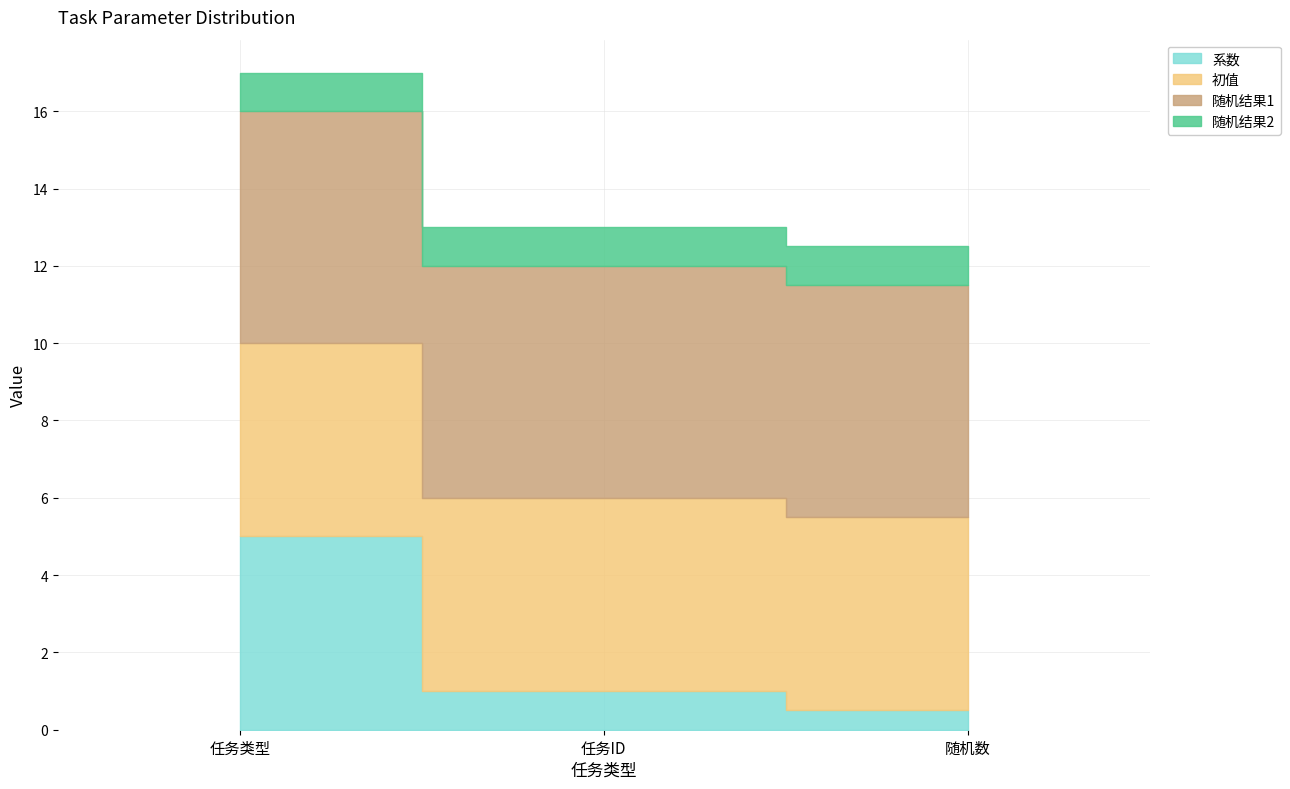

At which label is 随机结果1 closest to 6?

任务类型